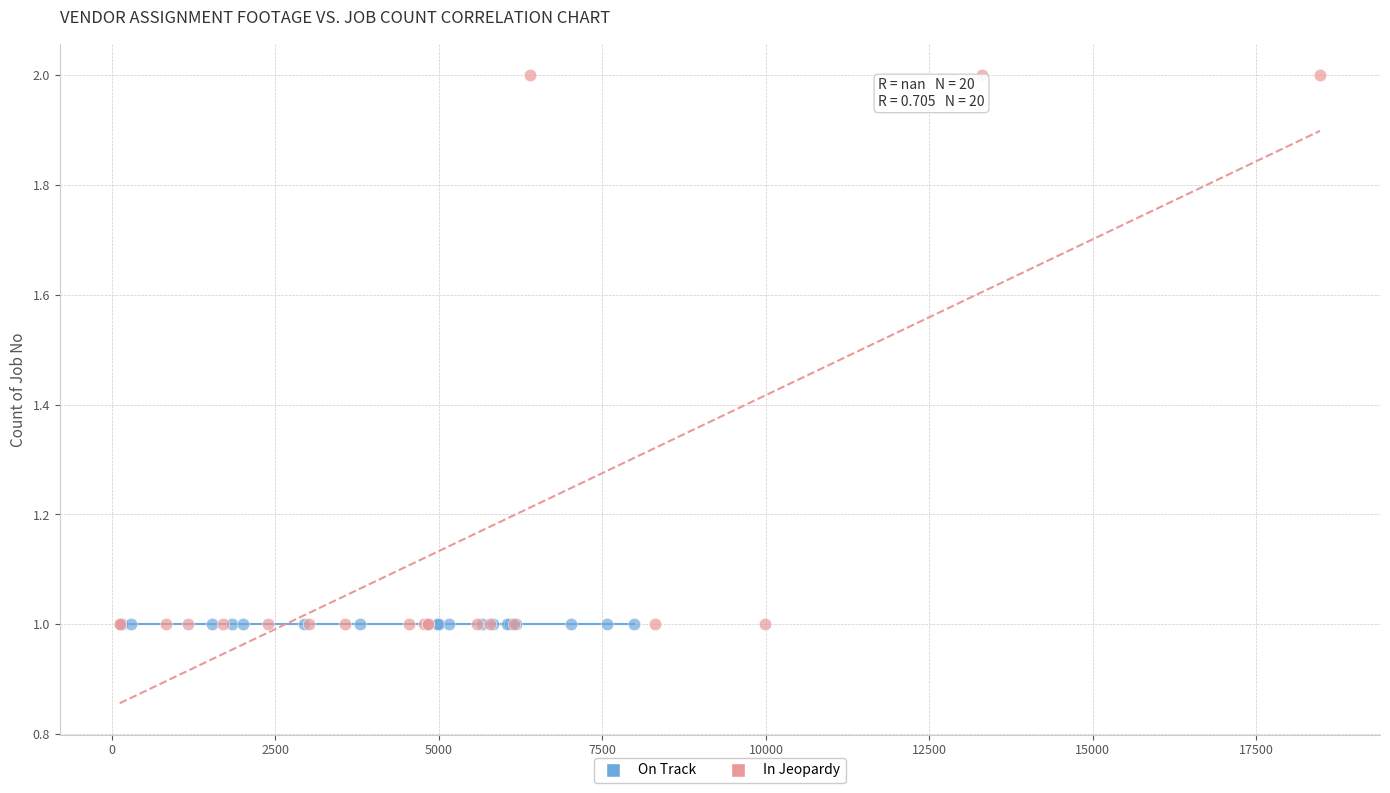

Which series reaches the maximum Y coordinate?

In Jeopardy